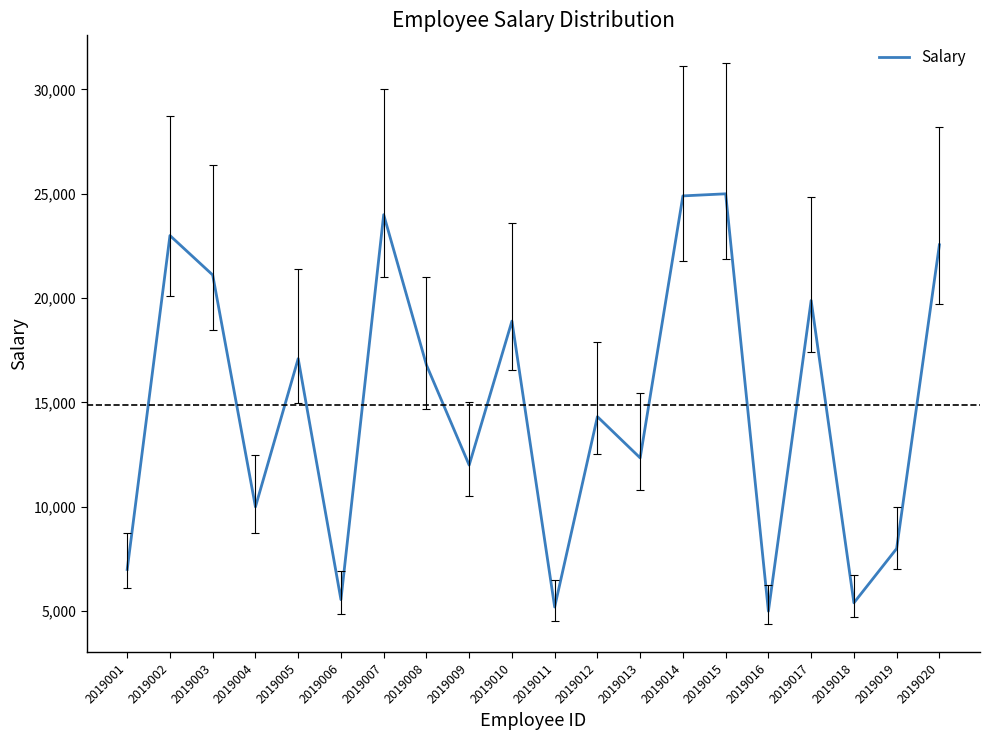

True or false: the data shows 16800 at 2019008.

True